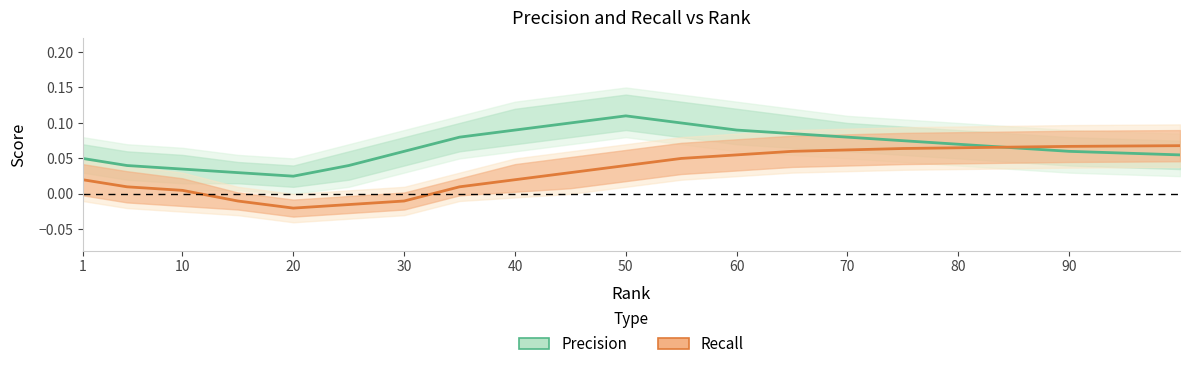

How many interior local valleys does the Recall (center) series have?

1